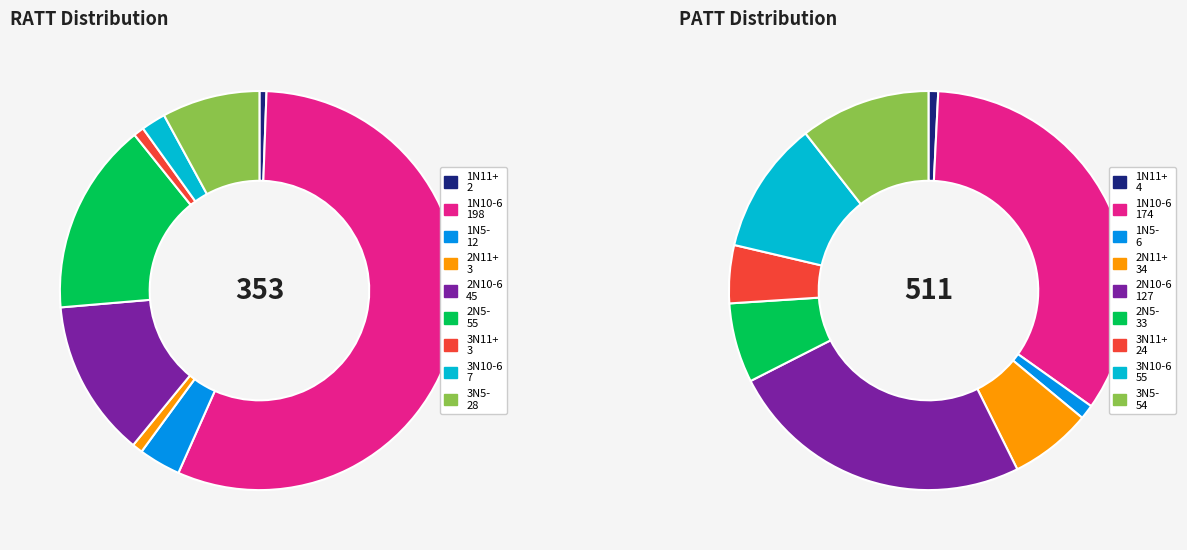

Is 1N10-6 the majority of the pie?

Yes